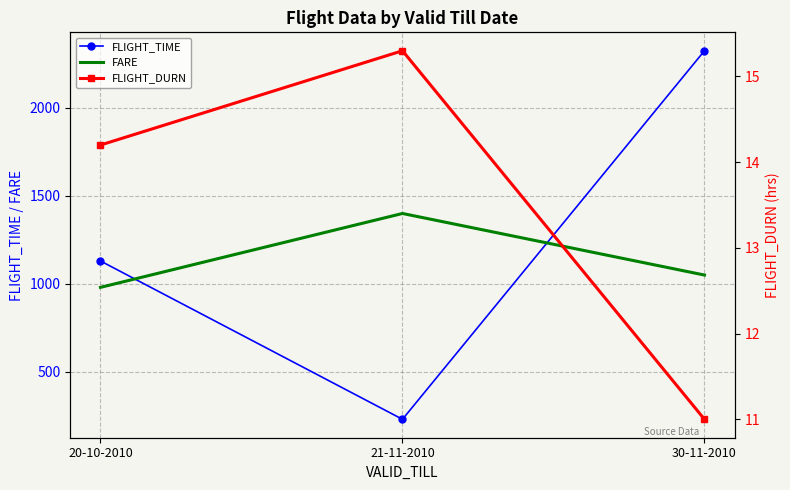

True or false: FARE has a value of 980.0 at 20-10-2010.

True